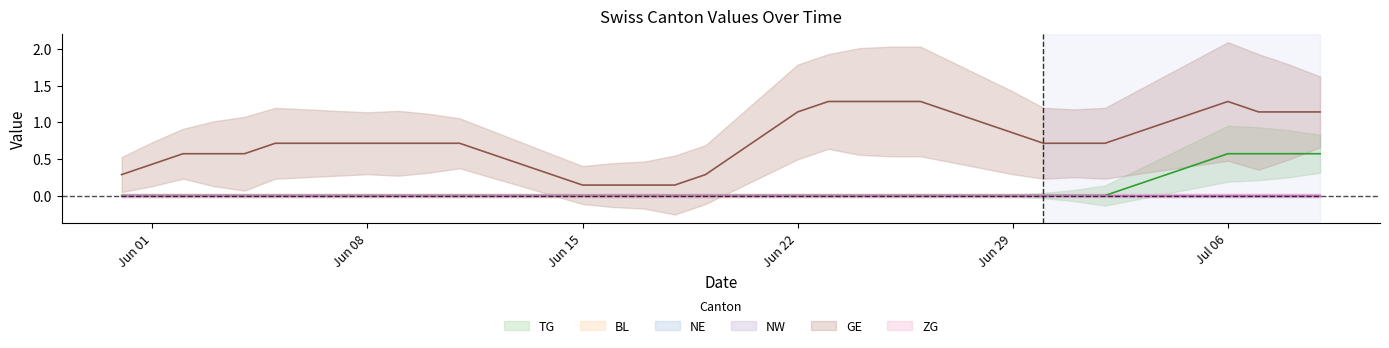

What position from the left is 2020-06-04?

5